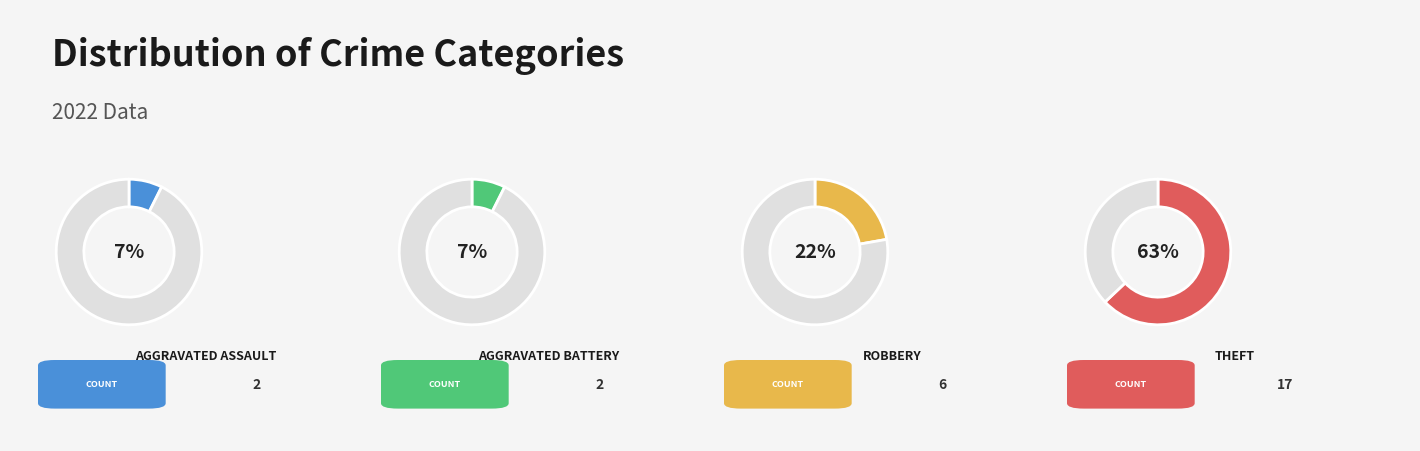

What is the total percentage of Aggravated Assault and Robbery?

29.6%